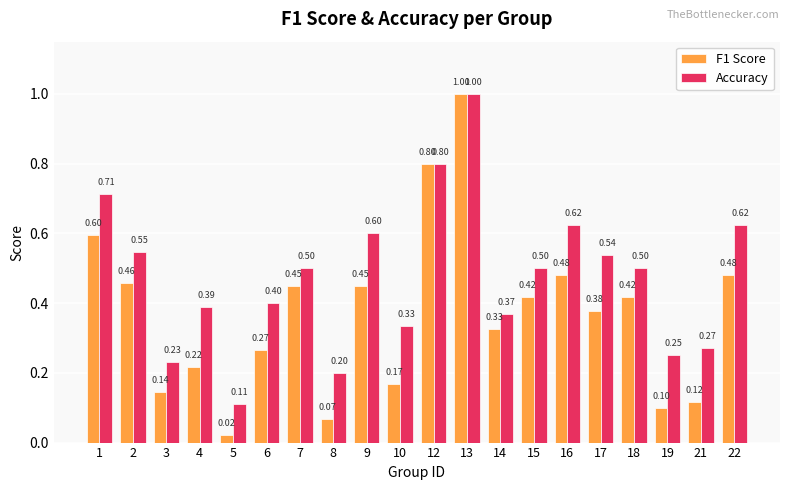

Rank the series by their average value, from lowest to highest.

F1 Score, Accuracy